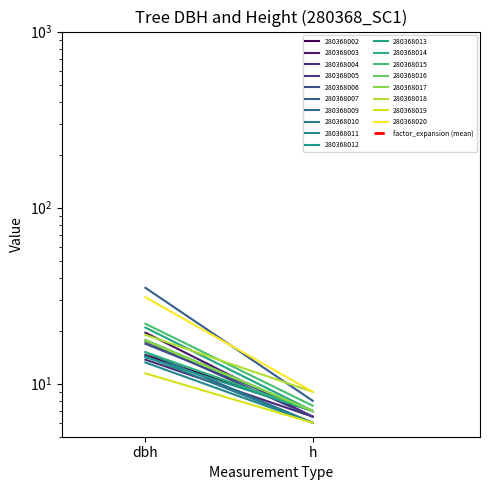

What is the change in value from dbh to h?

+1.1